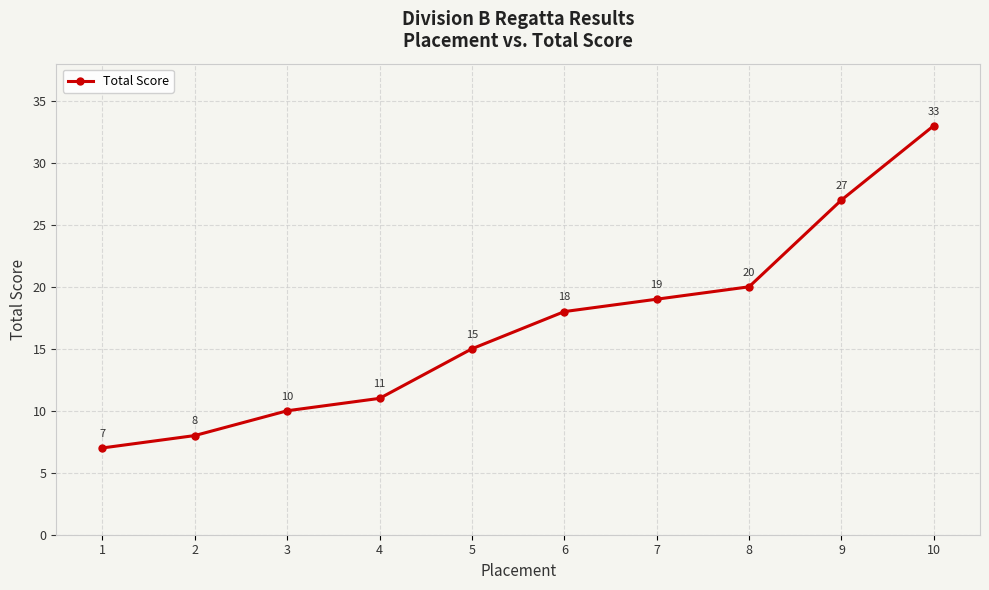

List the labels in order of value, largest first.

10, 9, 8, 7, 6, 5, 4, 3, 2, 1